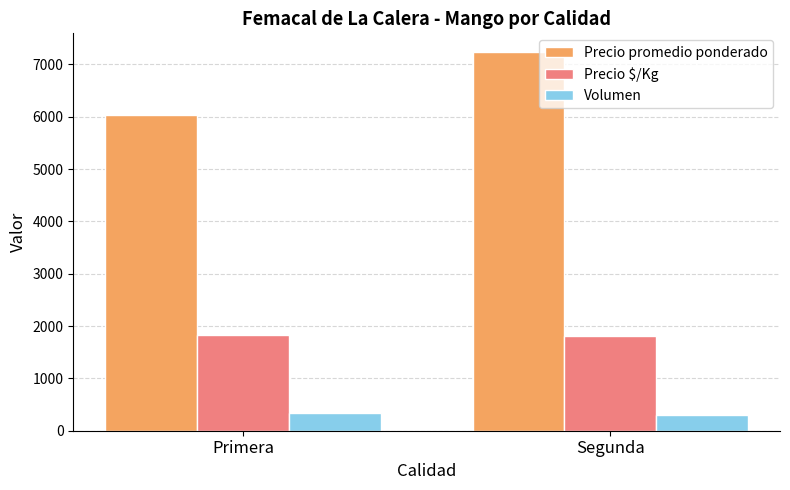

Between Primera and Segunda, which series saw the biggest shift?

Precio promedio ponderado